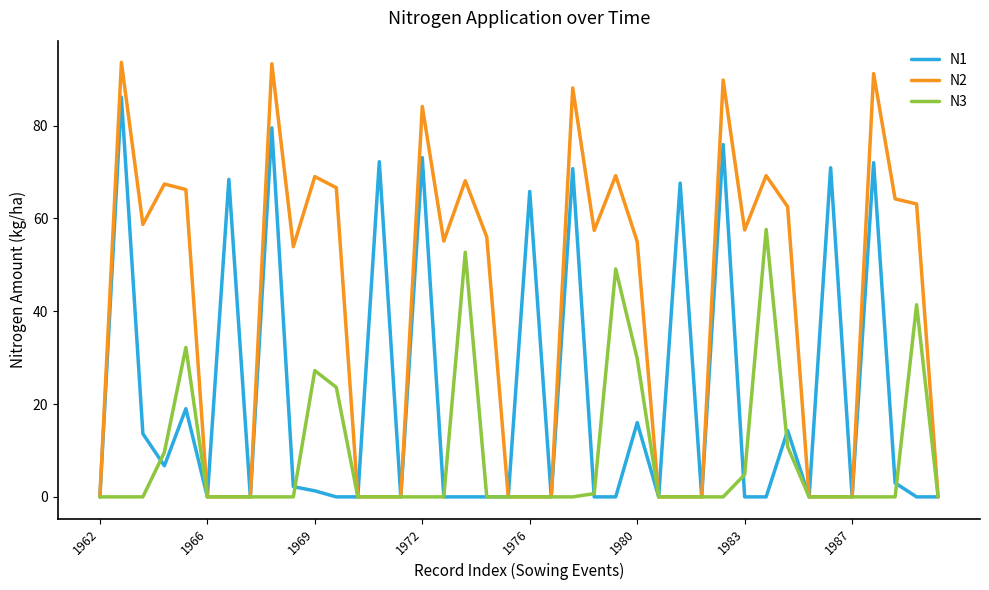

Which series has the widest spread of values?

N2